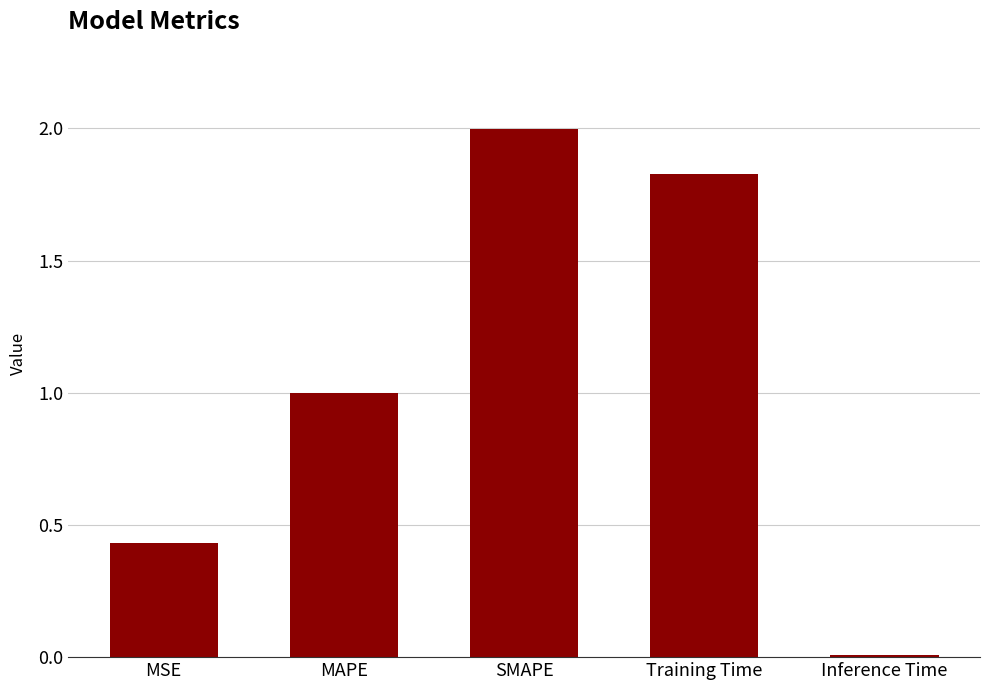

True or false: the data shows 1.0 at MAPE.

True